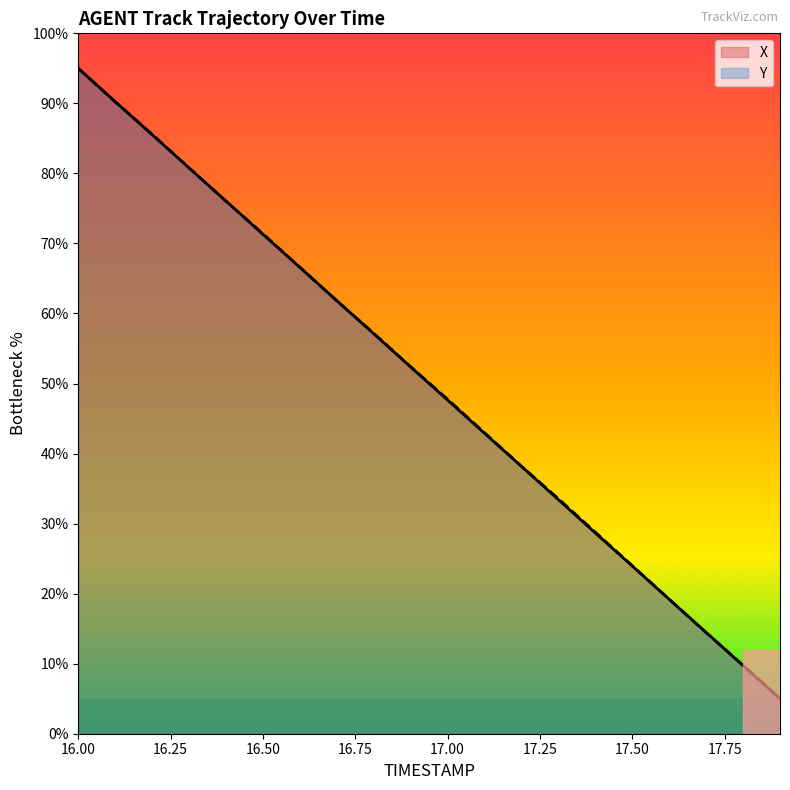

Where do X and Y first cross each other?

16.1 and 16.2